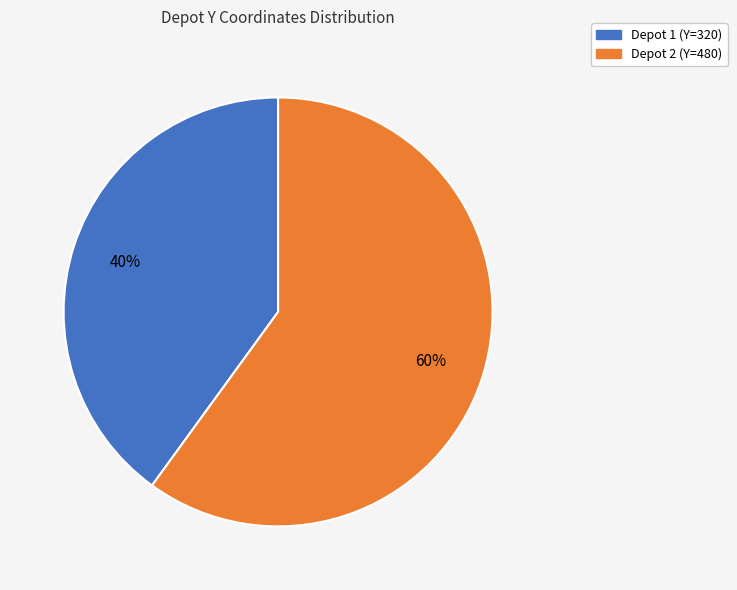

To the nearest percent, what is the difference between the largest and smallest slice percentages?

20%